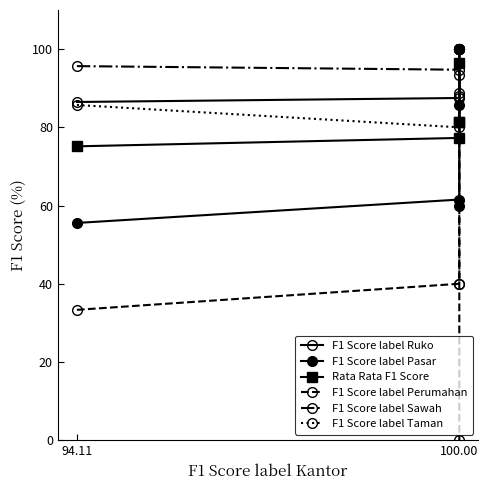

Where is the first local maximum for F1 Score label Pasar?

100.00